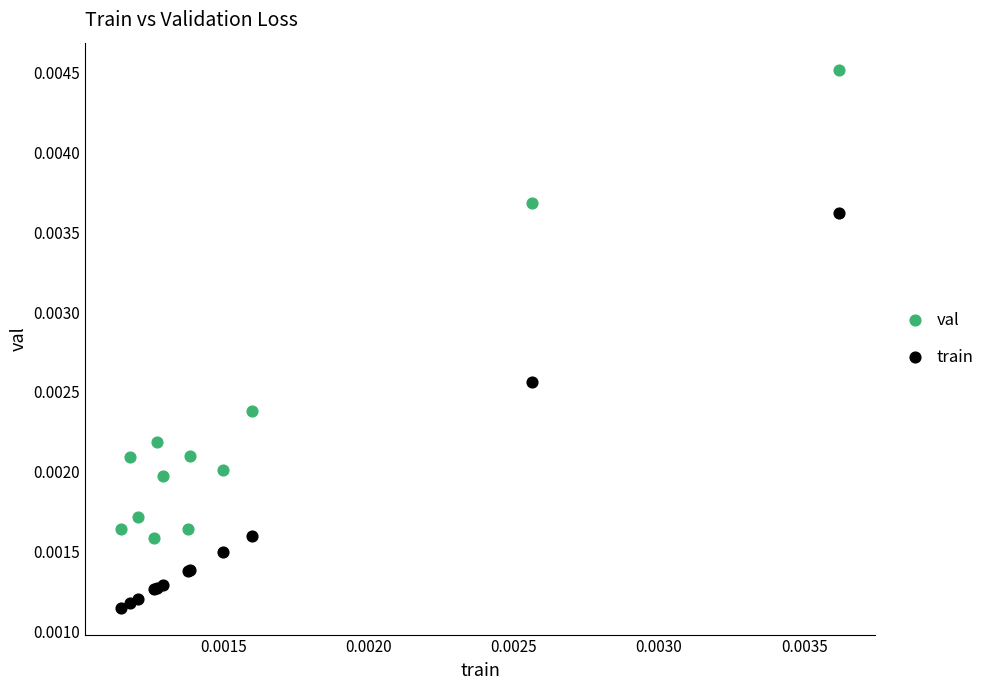

Which series contains the lowest Y value?

train